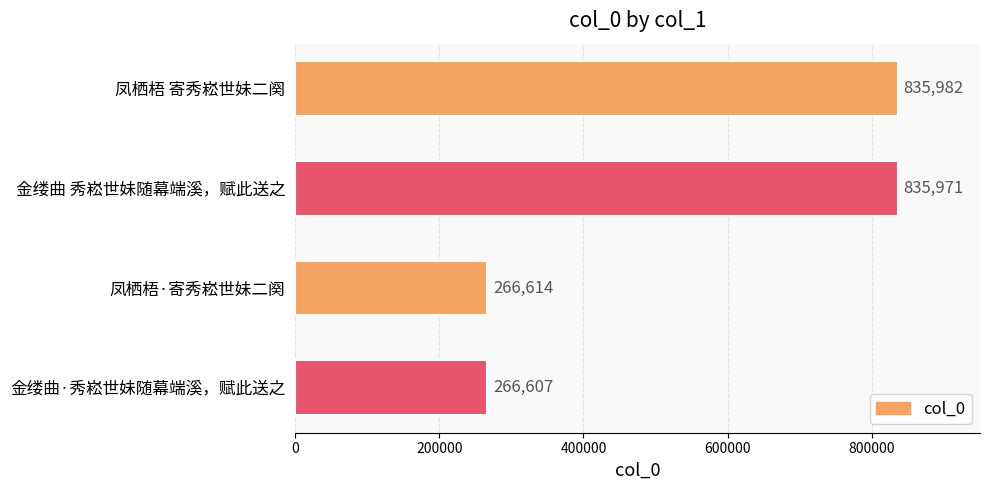

How many values are below 835971?

2